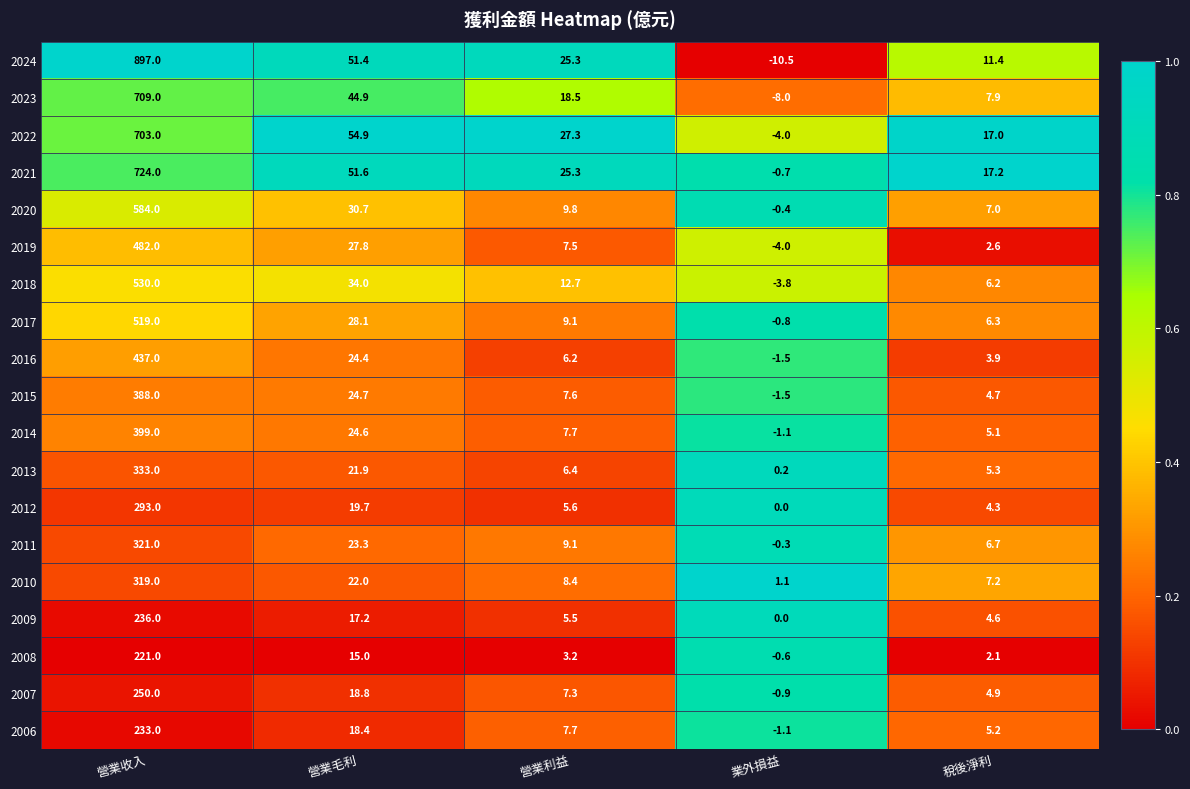

Is it true that 2022 equals 7.7 at 稅後淨利?

False